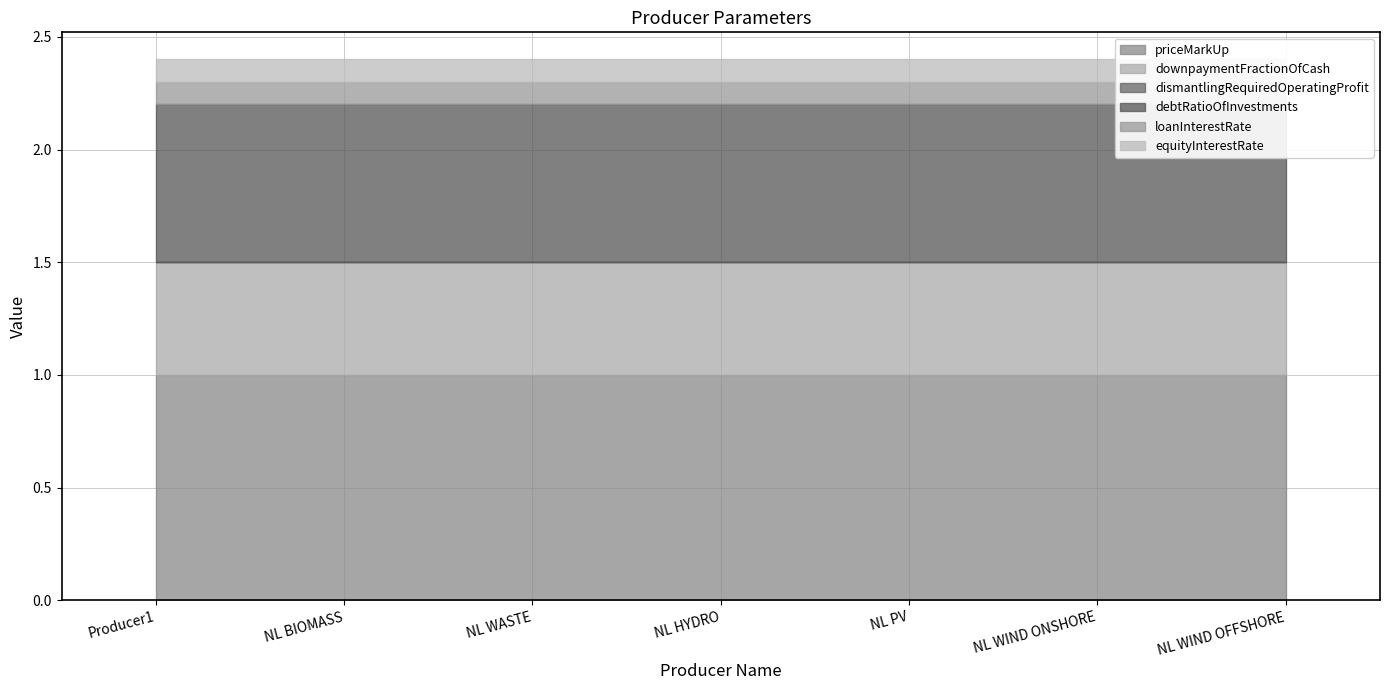

Read the priceMarkUp value at NL HYDRO.

1.0